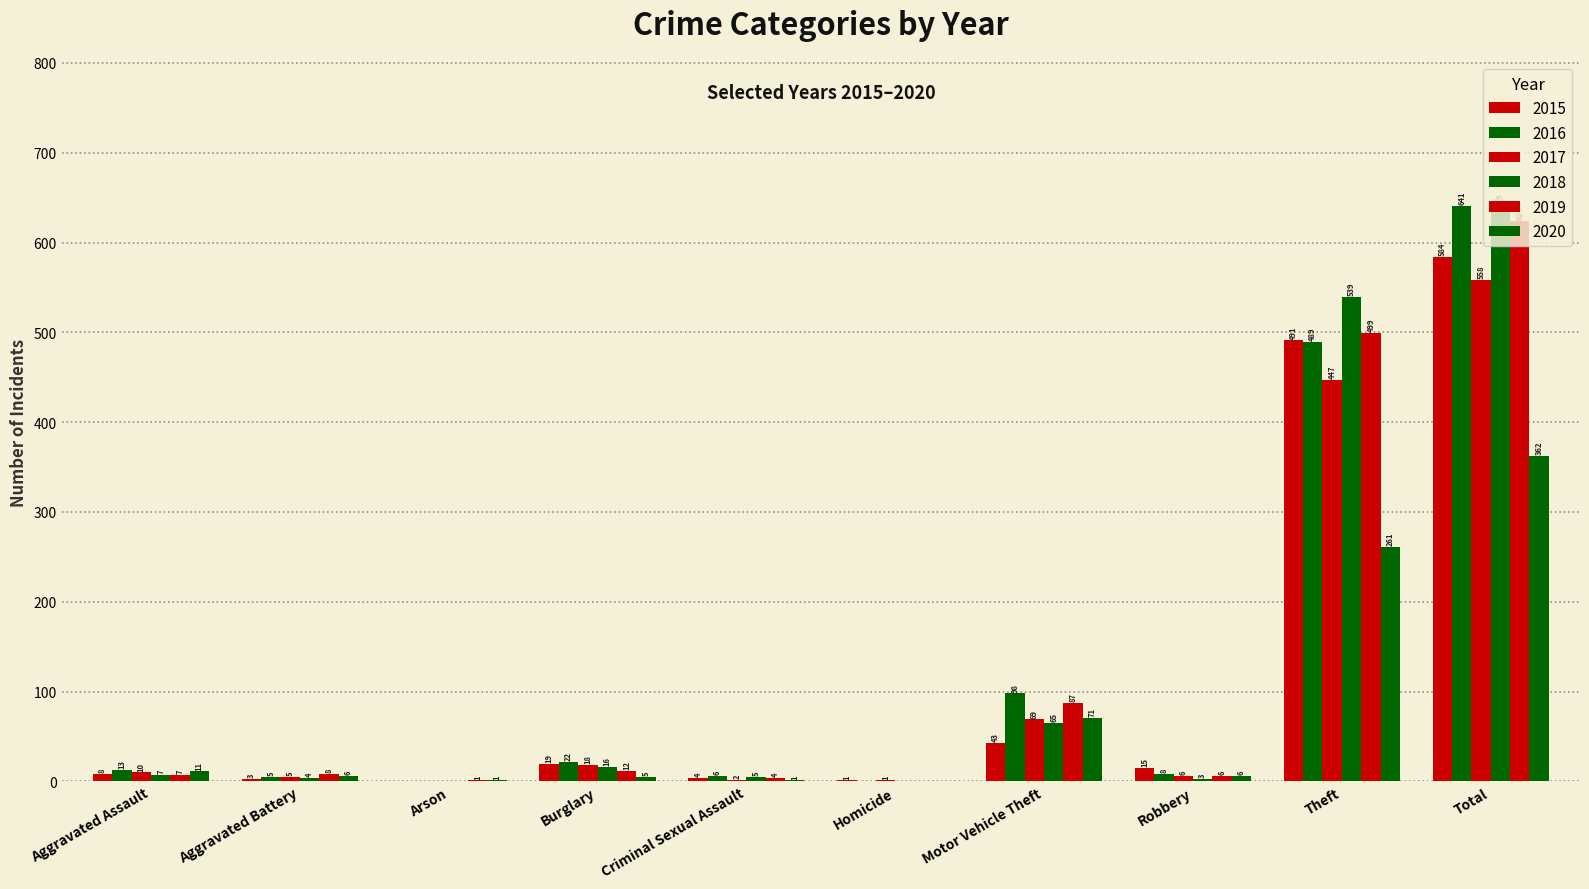

Count the number of categories in the chart.

10